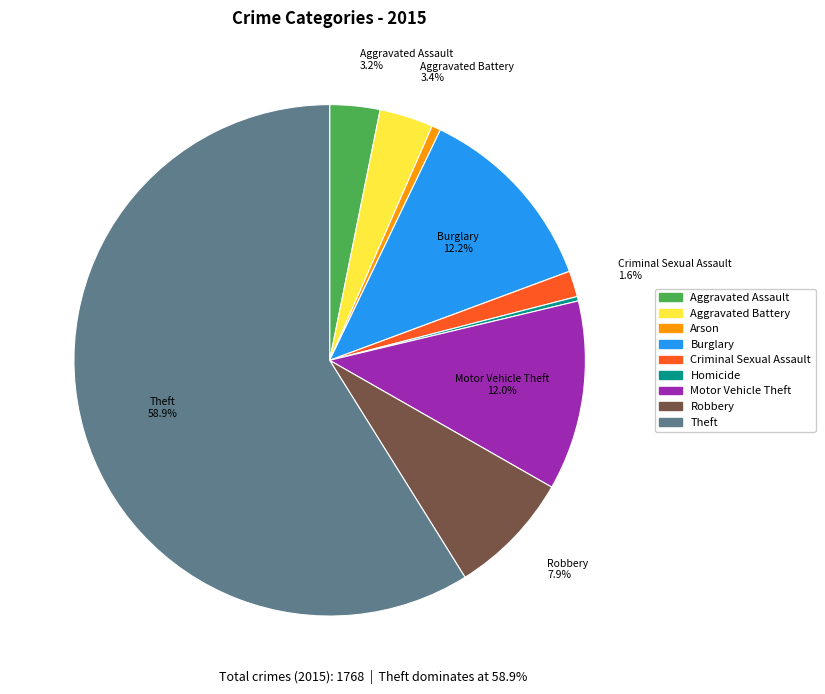

True or false: Homicide accounts for 0% of the total.

True